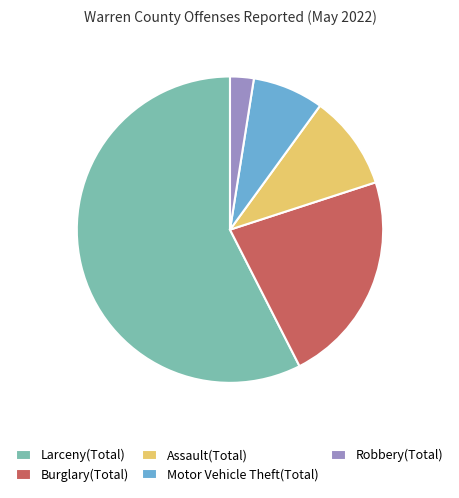

How many segments does this pie chart have?

5